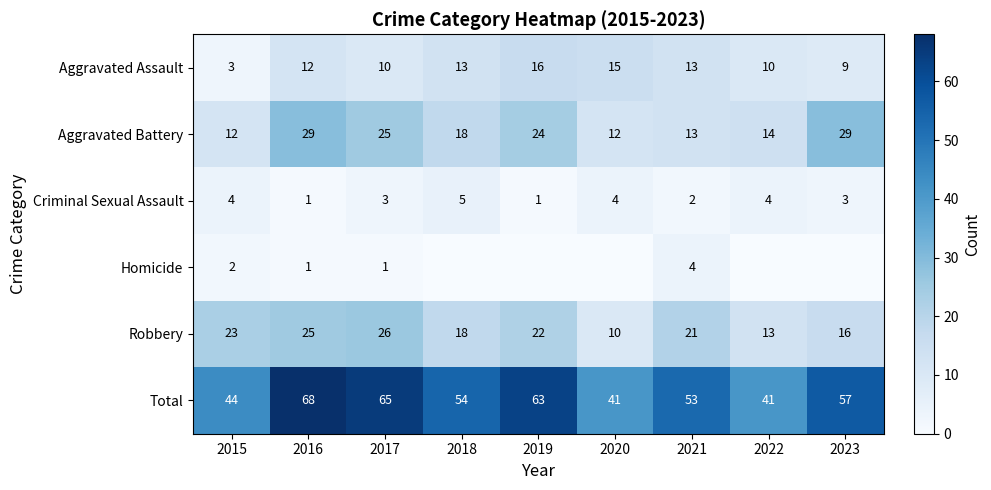

Is the value of Criminal Sexual Assault at 2022 greater than the value of Robbery at 2016?

No